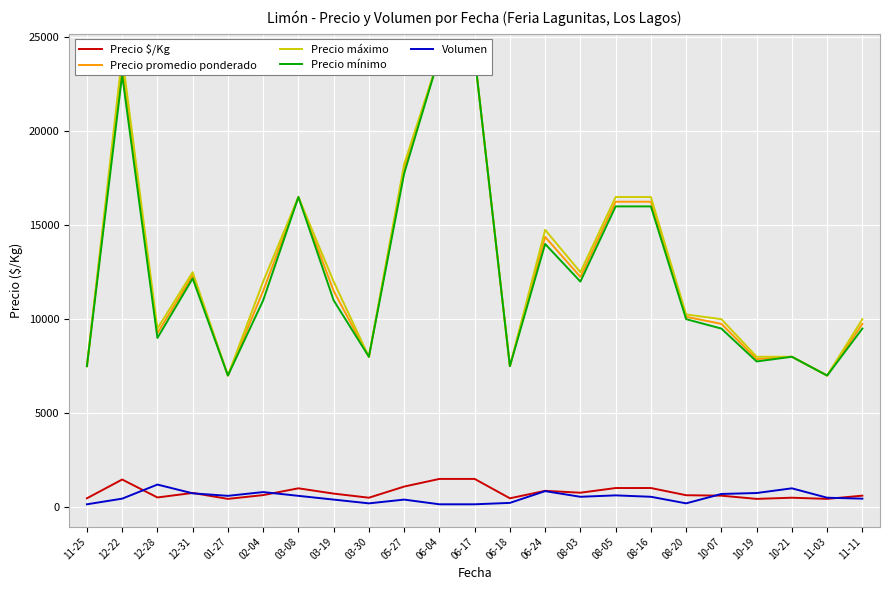

Is the value of Precio mínimo at 06-17 greater than the value of Precio máximo at 03-30?

Yes